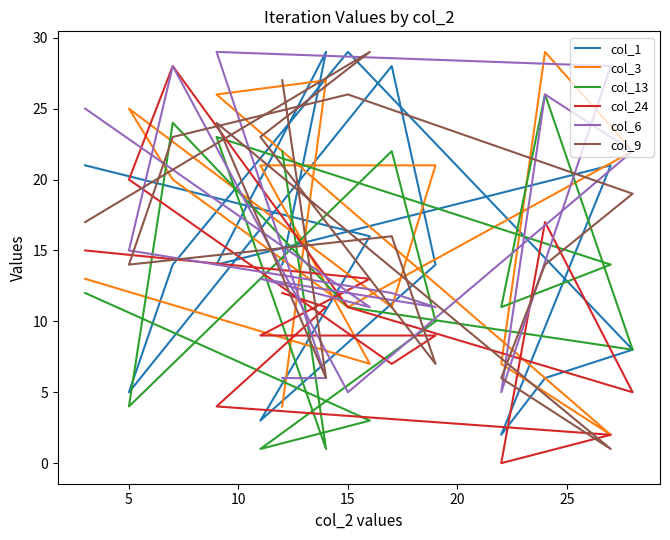

Which series has the widest spread of values?

col_24